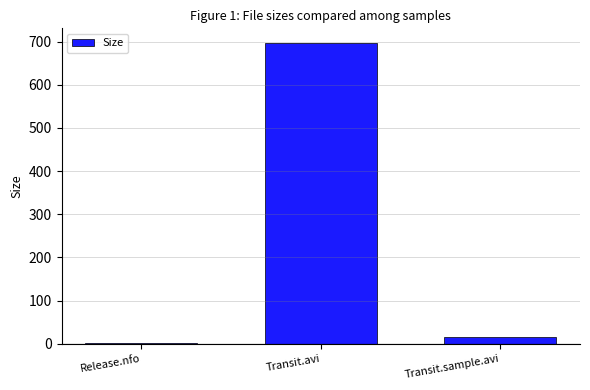

Which has a higher value, Release.nfo or Transit.avi?

Transit.avi